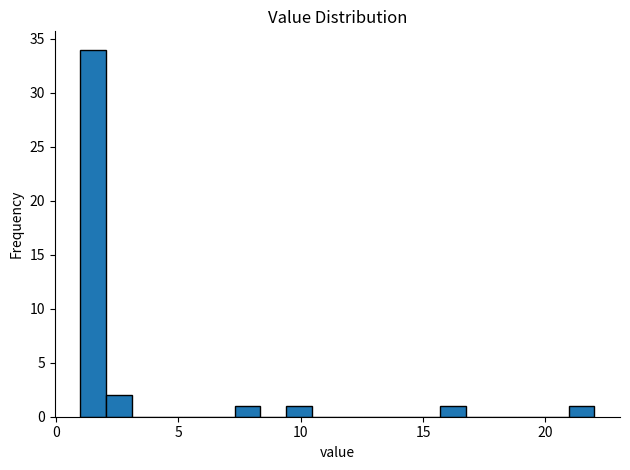

Around what value on the x-axis is the tallest bar? Give the approximate position of its centre, as read against the axis.

1.5